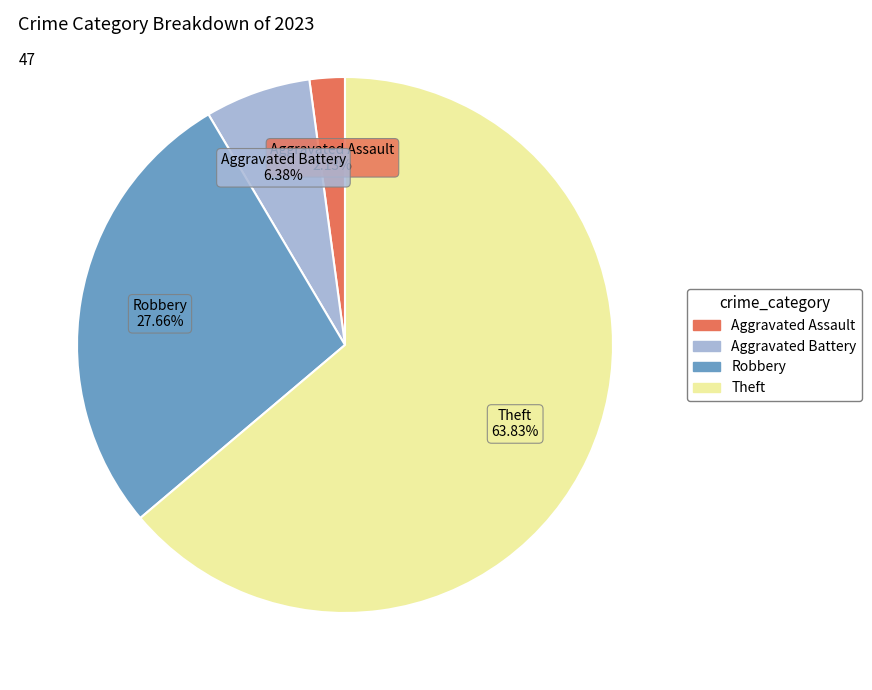

The Aggravated Battery slice represents 6% of the pie. True or false?

True